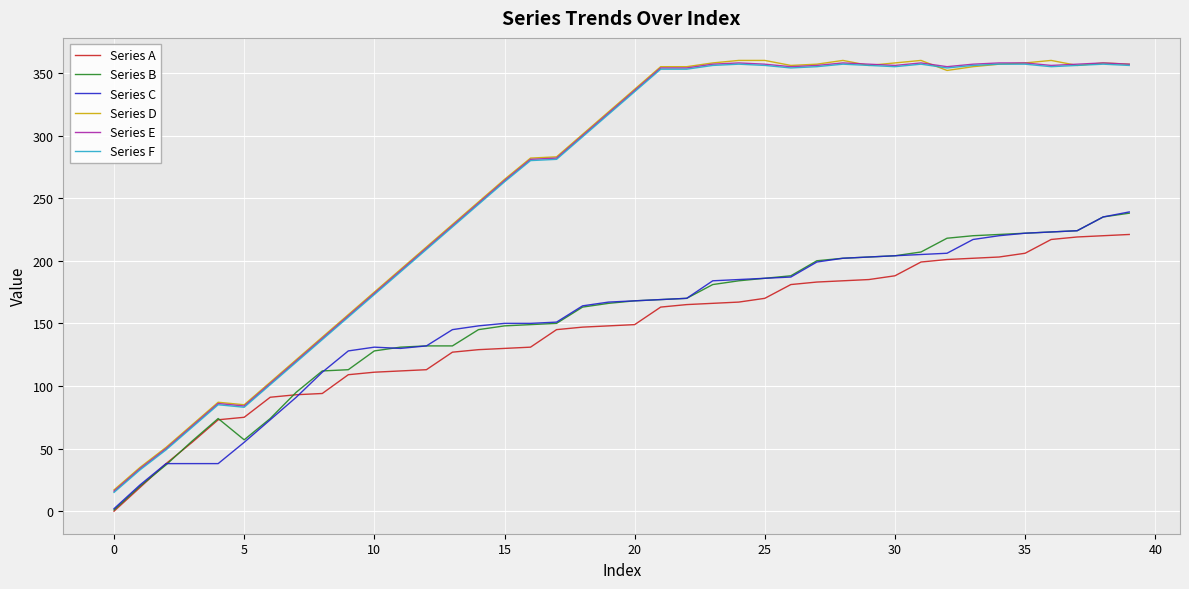

What are all the series names shown in the legend?

Series A, Series B, Series C, Series D, Series E, Series F